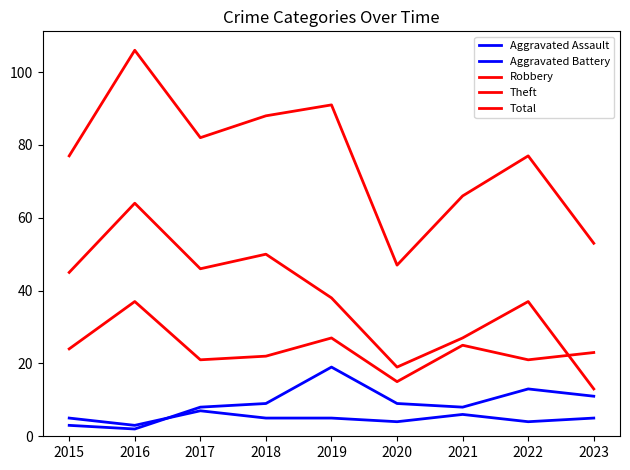

Which series has the largest total across all categories?

Total